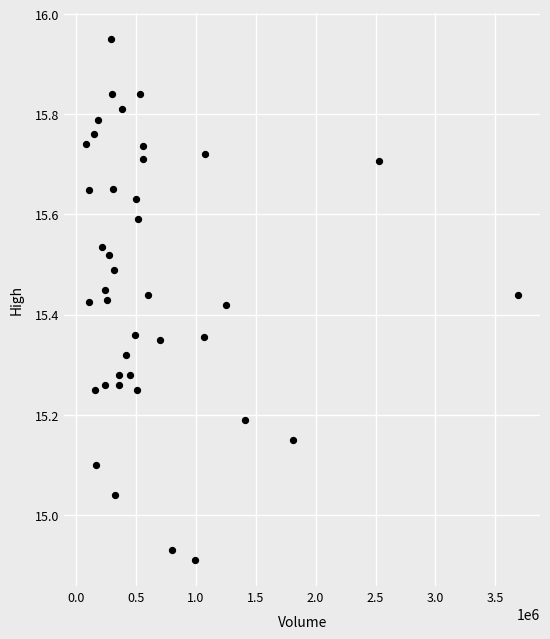

What is the range of X values (max minus min)?

3609200.0